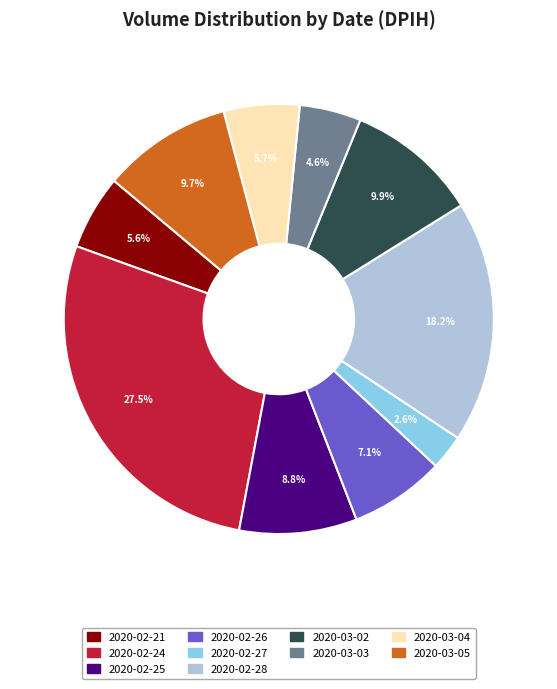

To the nearest percent, what is the combined percentage of 2020-02-21 and 2020-02-25?

14%